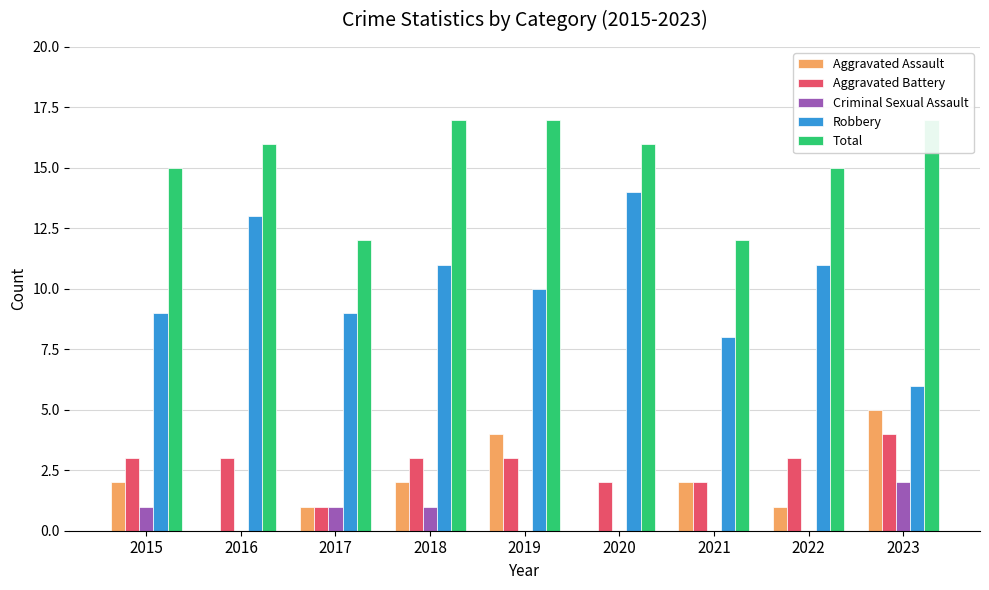

What is the sum of the Robbery values at 2023 and 2021?

14